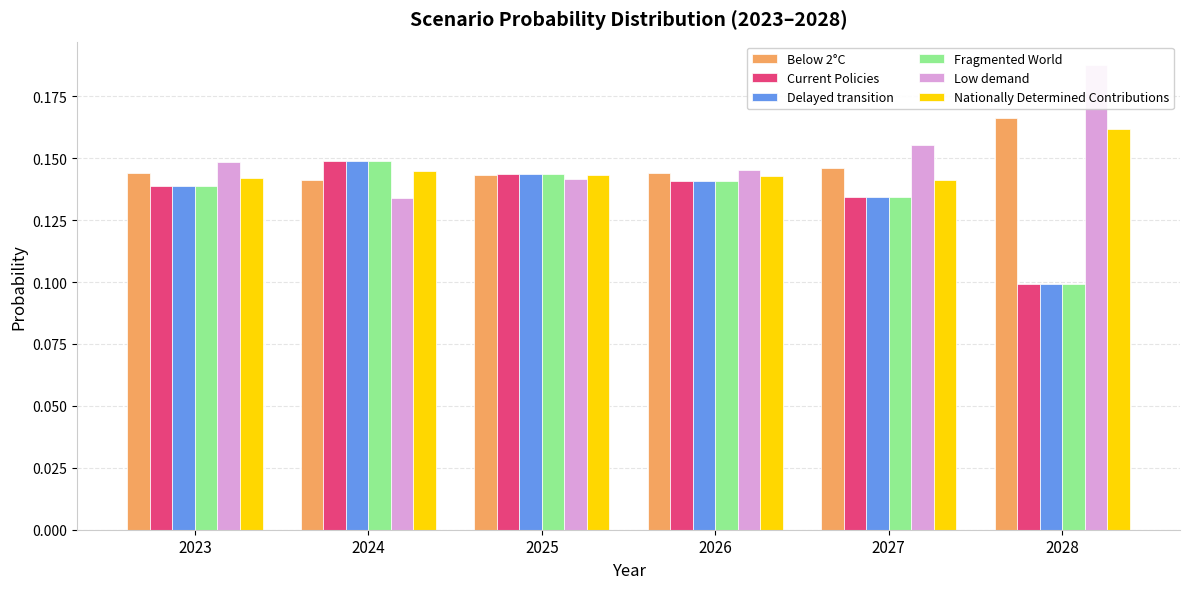

What is the average value of the Delayed transition series?

0.1